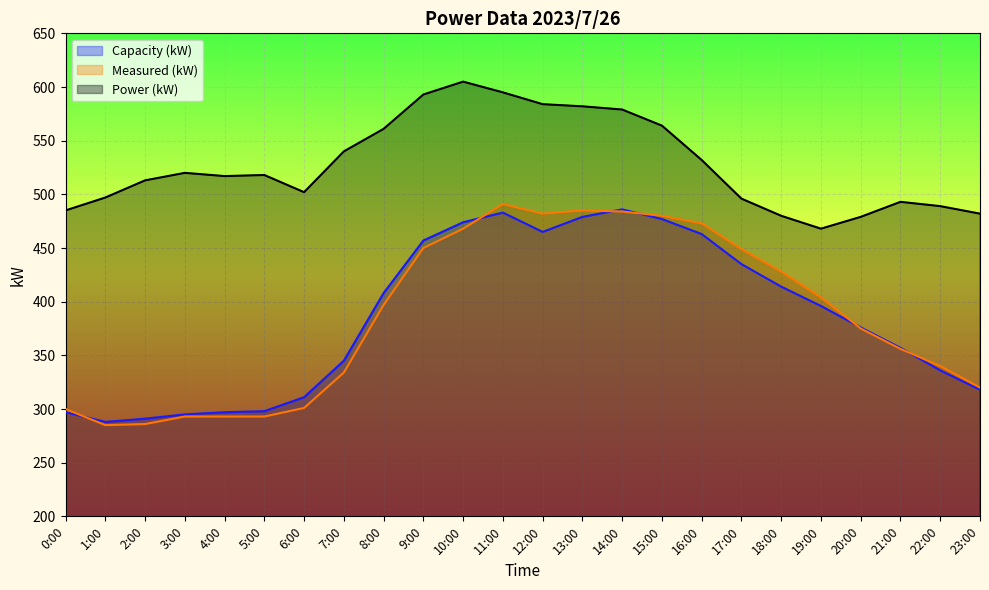

At which category is the sum across all series the highest?

11:00